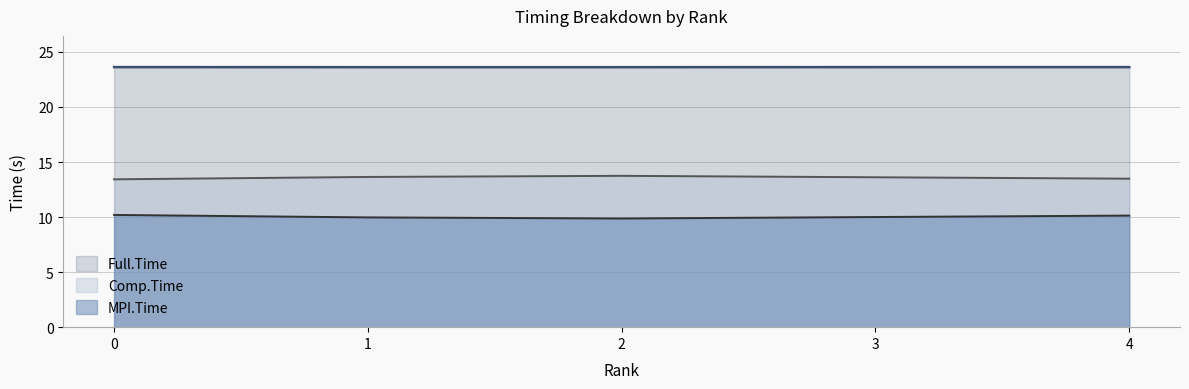

Which has a higher value, 2 or 1?

1